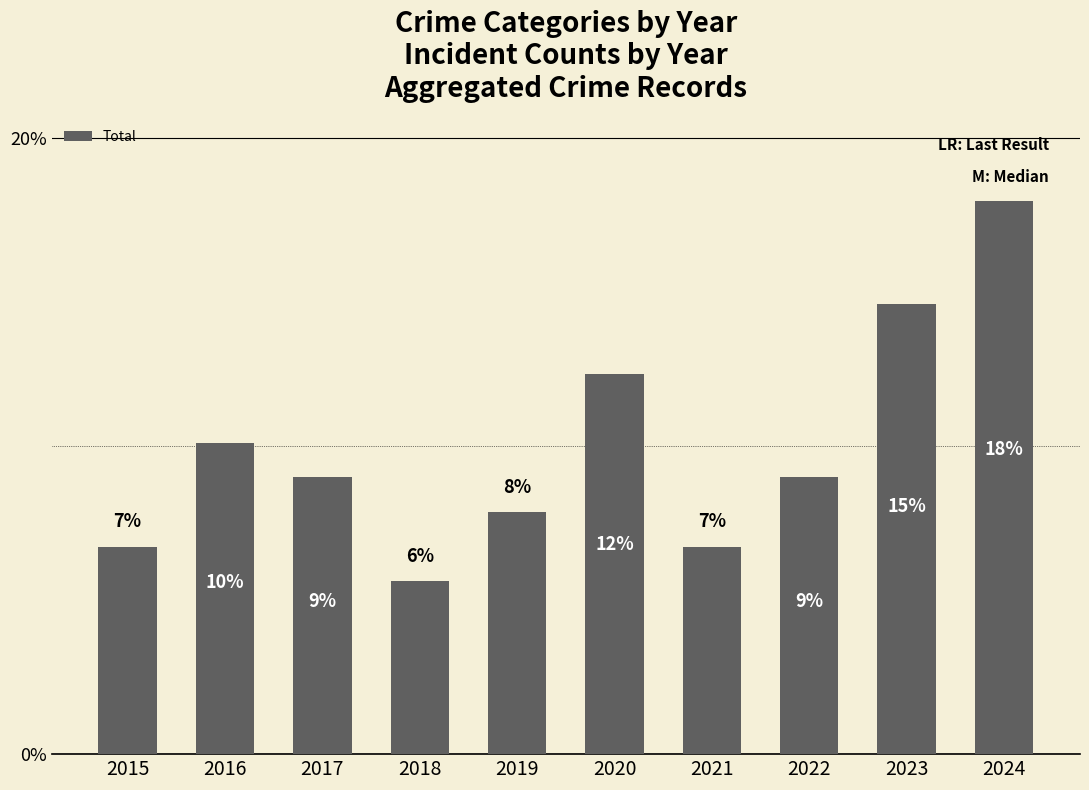

Reading right to left, transcribe all the data shown in this chart.

2024=18.0	2023=14.6	2022=9.0	2021=6.7	2020=12.4	2019=7.9	2018=5.6	2017=9.0	2016=10.1	2015=6.7